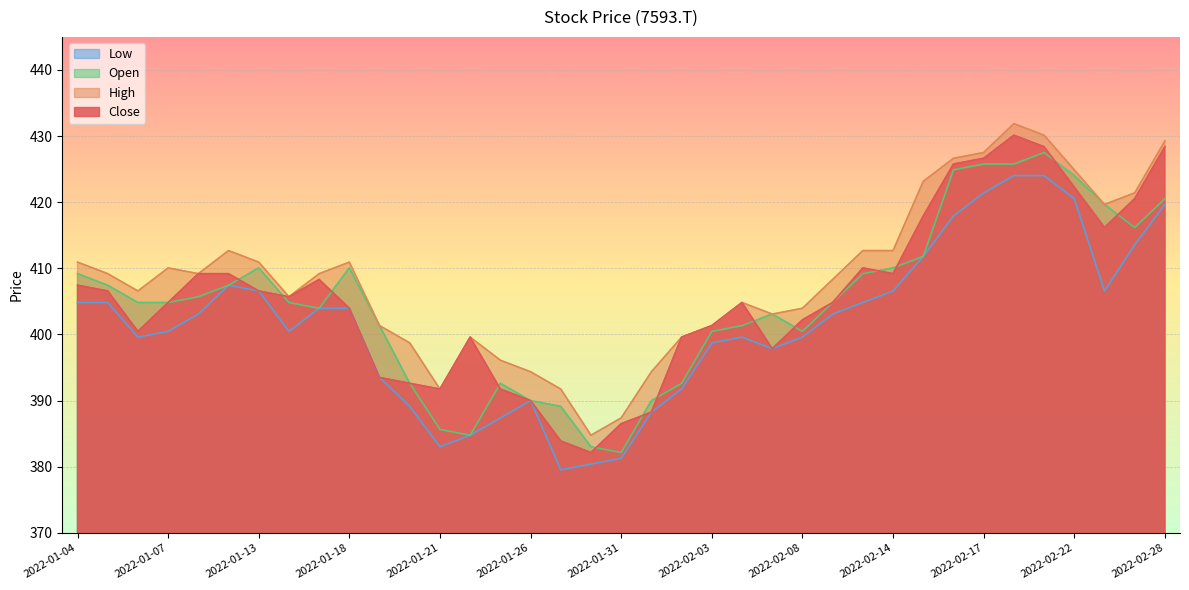

What is the sum of all Open values?

14977.9